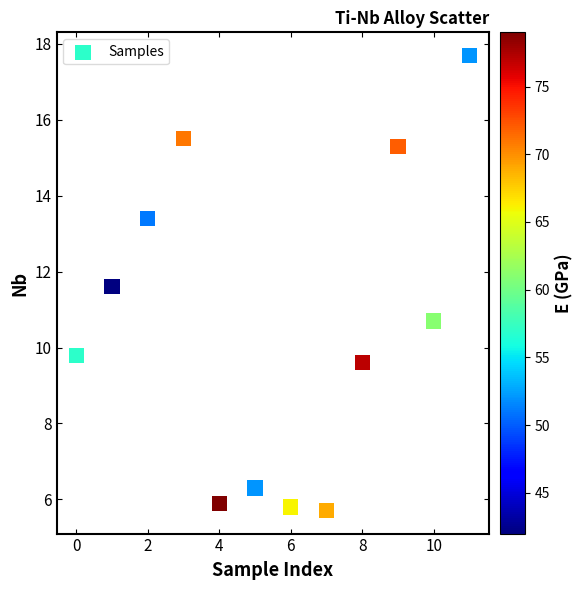

What Y value in the scatter plot is closest to 11?

10.7